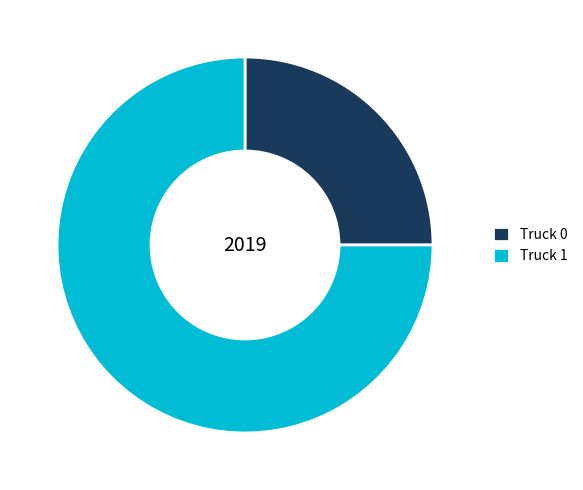

Approximately how many times larger is the value at Truck 1 compared to Truck 0?

3.0